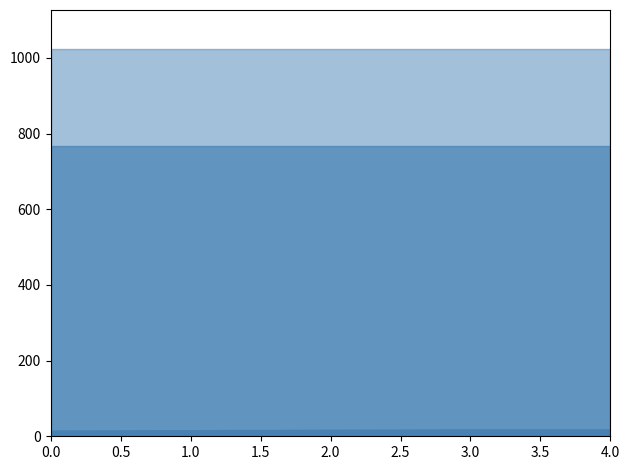

True or false: width has a value of 501 at 4.

False